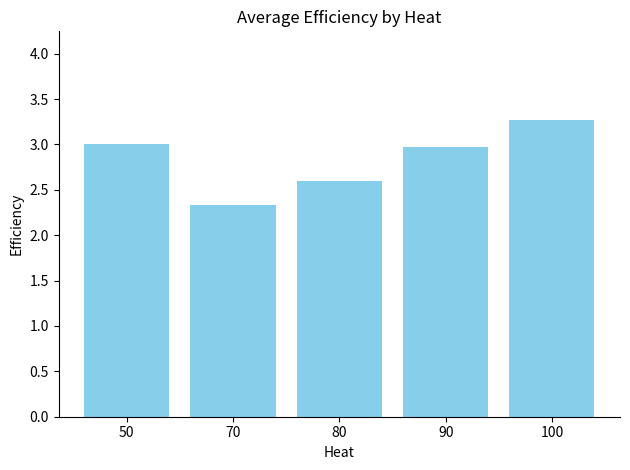

What is the difference between the values at 100 and 70?

0.9